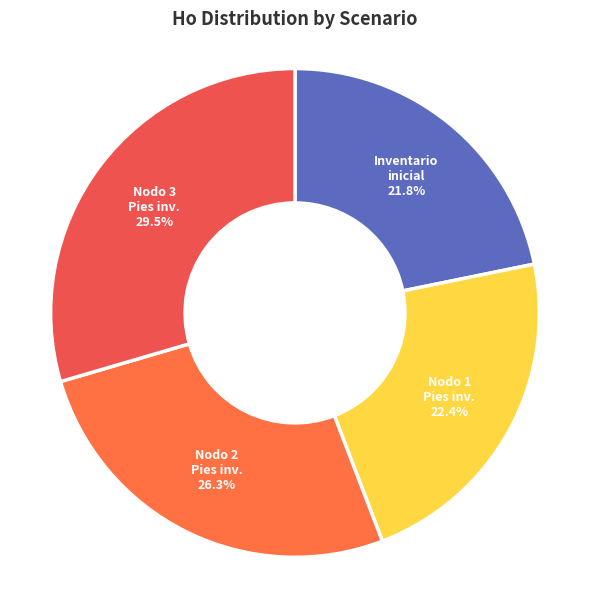

How many segments does this pie chart have?

4